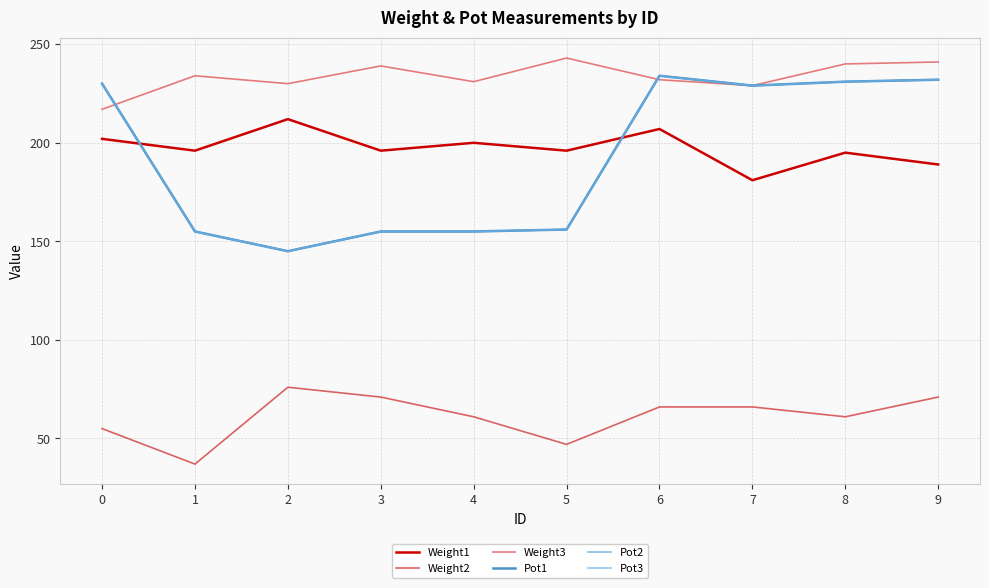

What is the difference between the second highest and second lowest values in the Pot2 series?

77